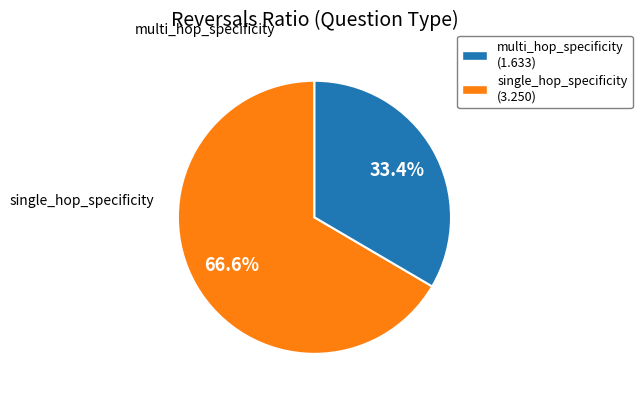

Is there a majority slice in this chart?

Yes